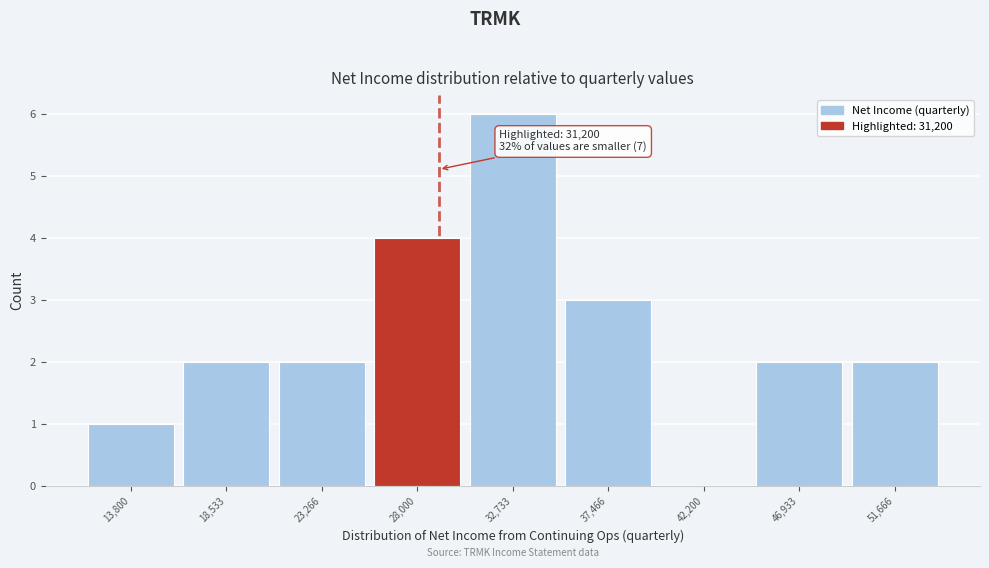

Reading left to right, what are all the values shown in this chart?

13,800=1	18,533=2	23,266=2	28,000=4	32,733=6	37,466=3	42,200=0	46,933=2	51,666=2